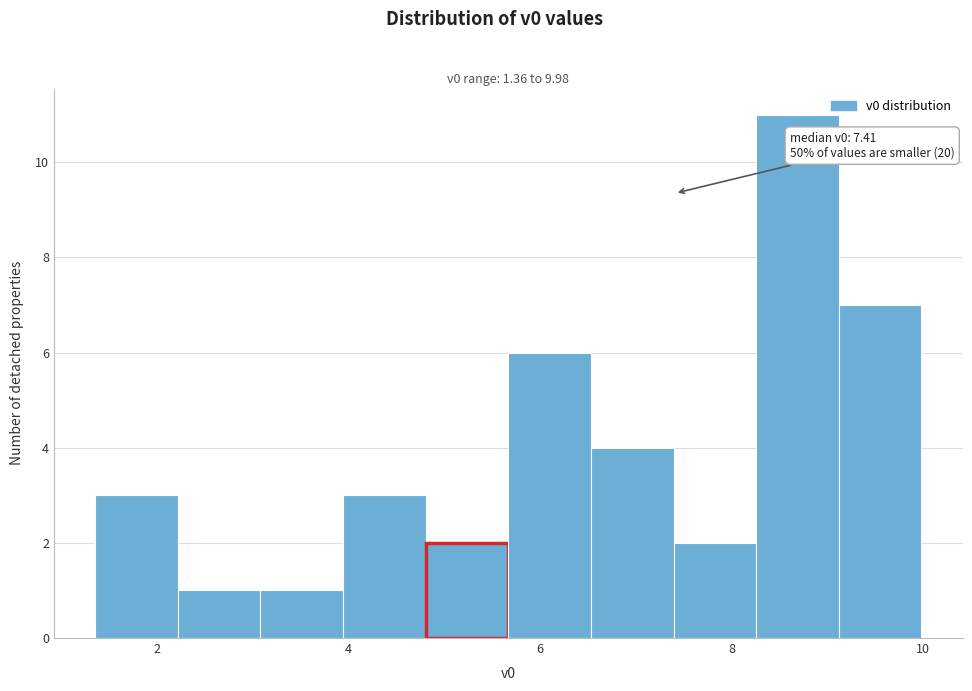

Which range on the x-axis has the tallest bar?

8.2 to 9.2